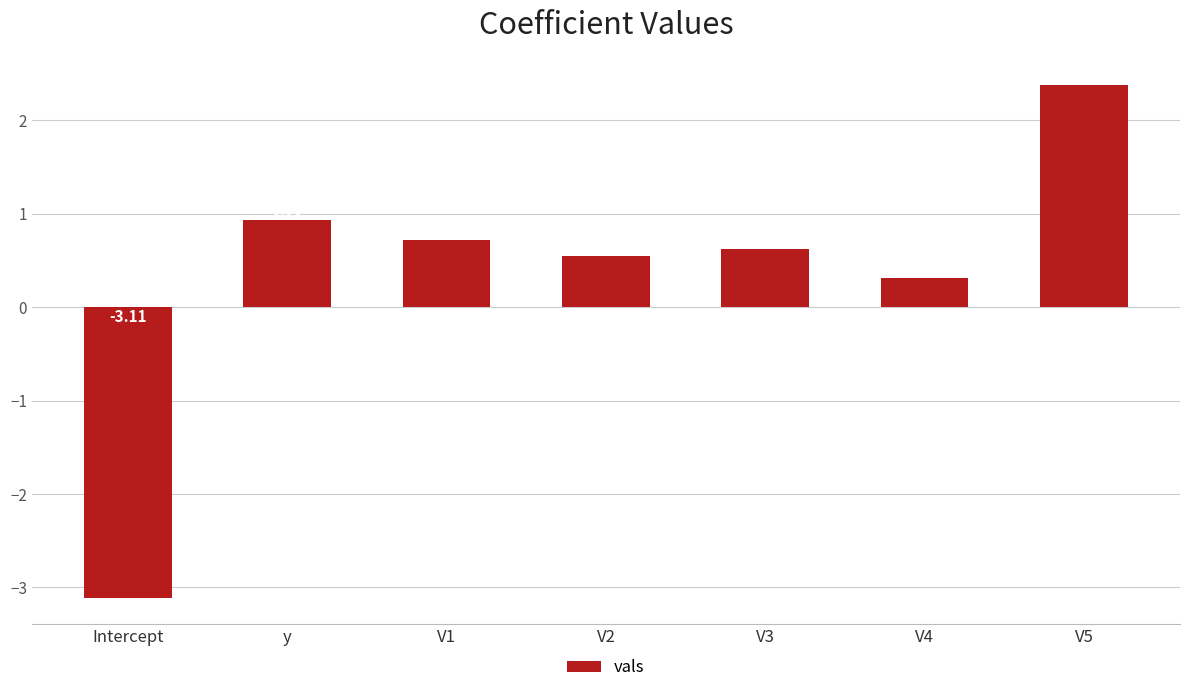

List the labels in order of value, smallest first.

Intercept, V4, V2, V3, V1, y, V5